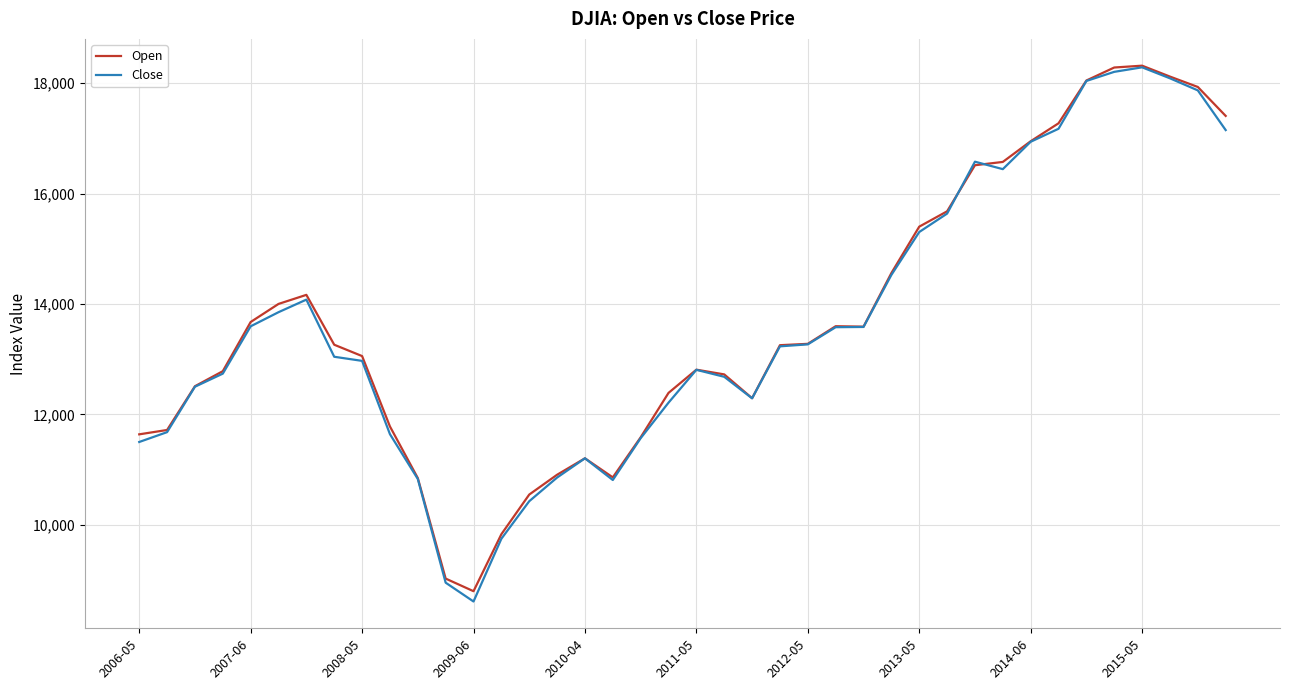

Which series has the largest range (max minus min)?

Close